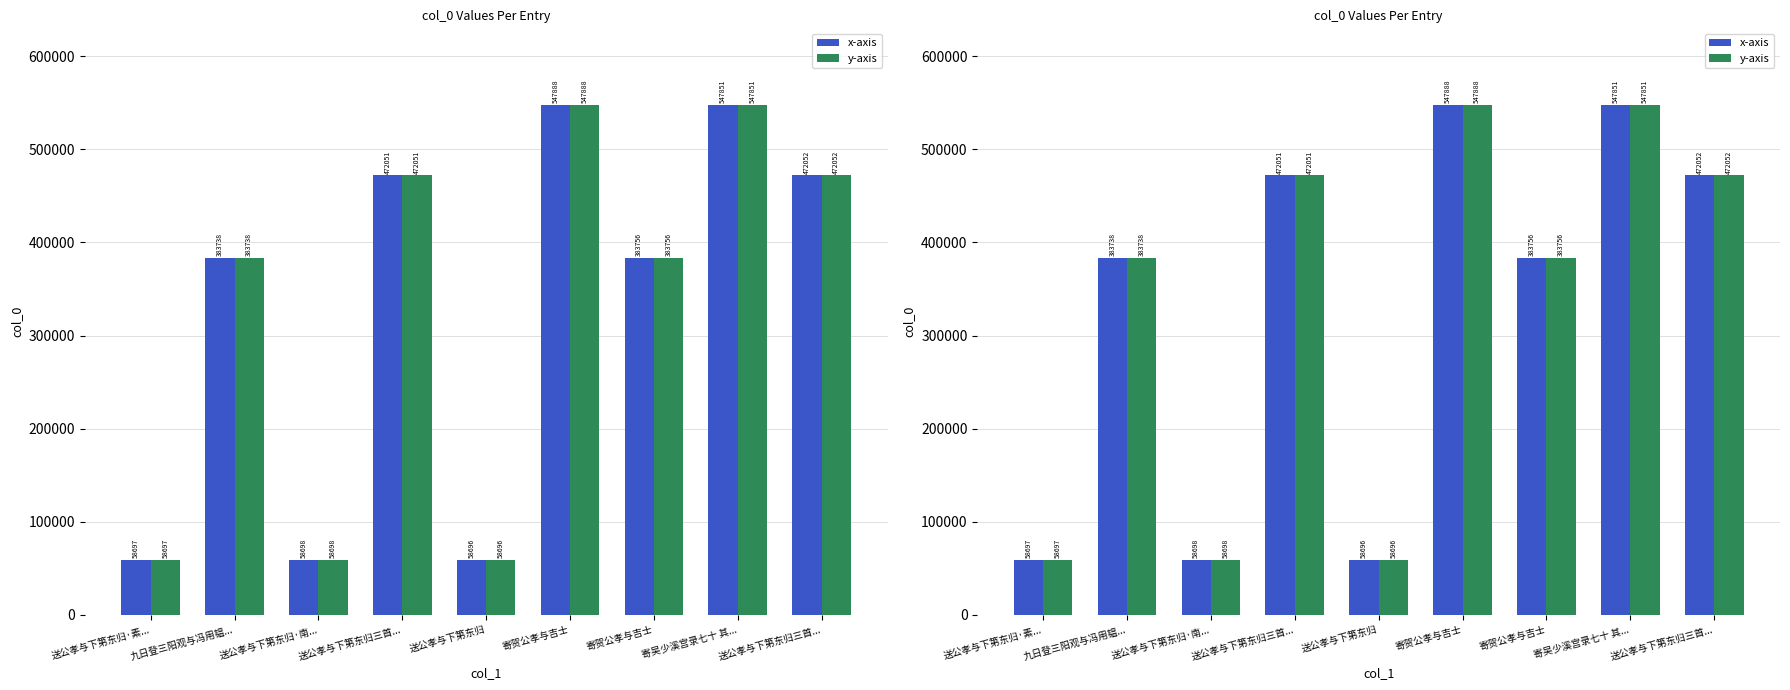

Is it true that y-axis equals 547888 at 寄贺公孝与吉士?

True